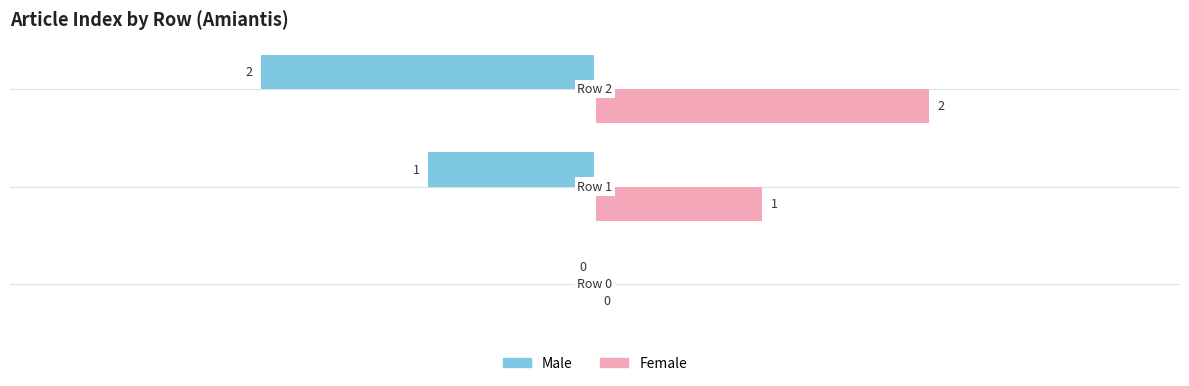

What is the sum of all Male values?

-3